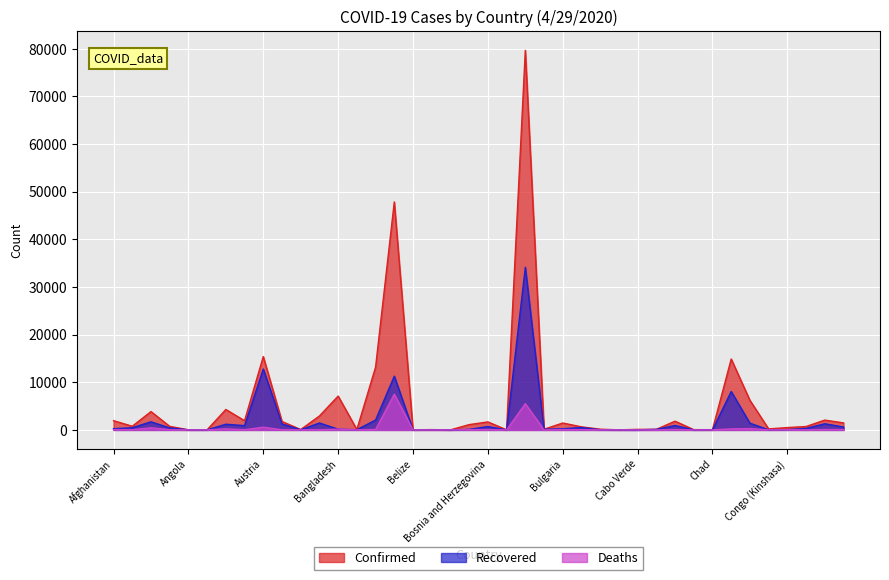

Which series has the largest total across all categories?

Confirmed